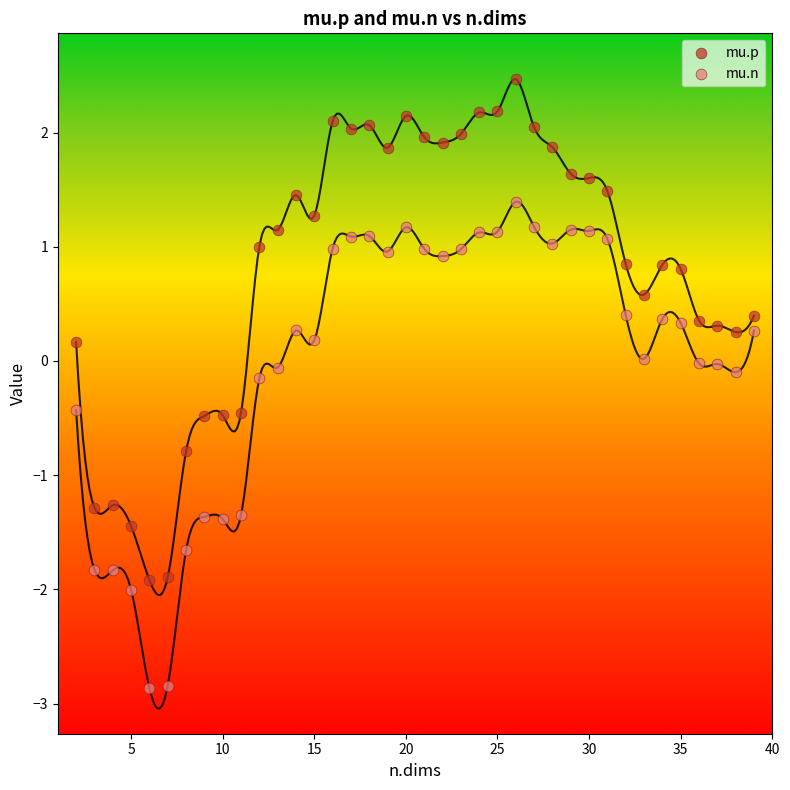

Which series has the largest Y range (max minus min)?

mu.p